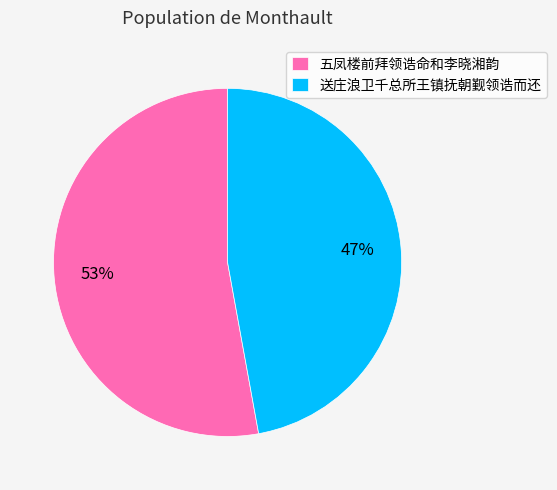

To the nearest percent, what is the combined percentage of 送庄浪卫千总所王镇抚朝觐领诰而还 and 五凤楼前拜领诰命和李晓湘韵?

100%